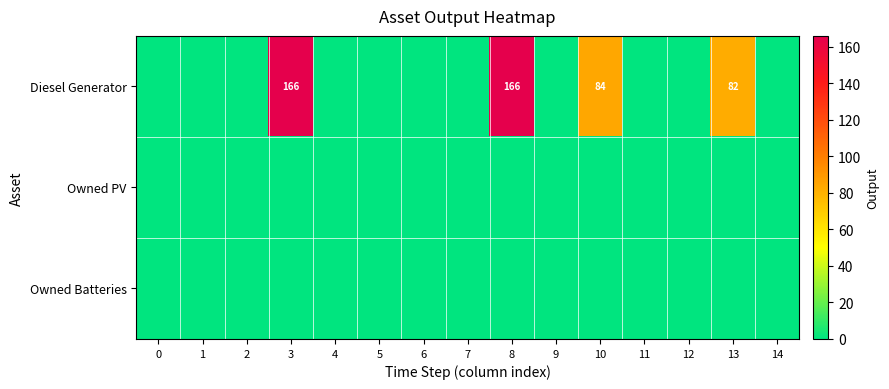

True or false: Diesel Generator has a value of 117 at 10.

False